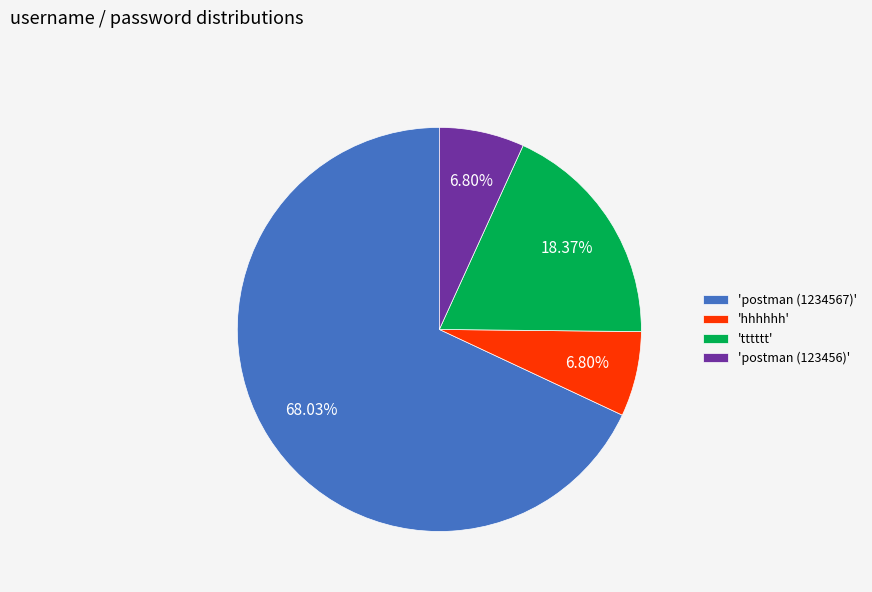

Does any single category account for the majority?

Yes